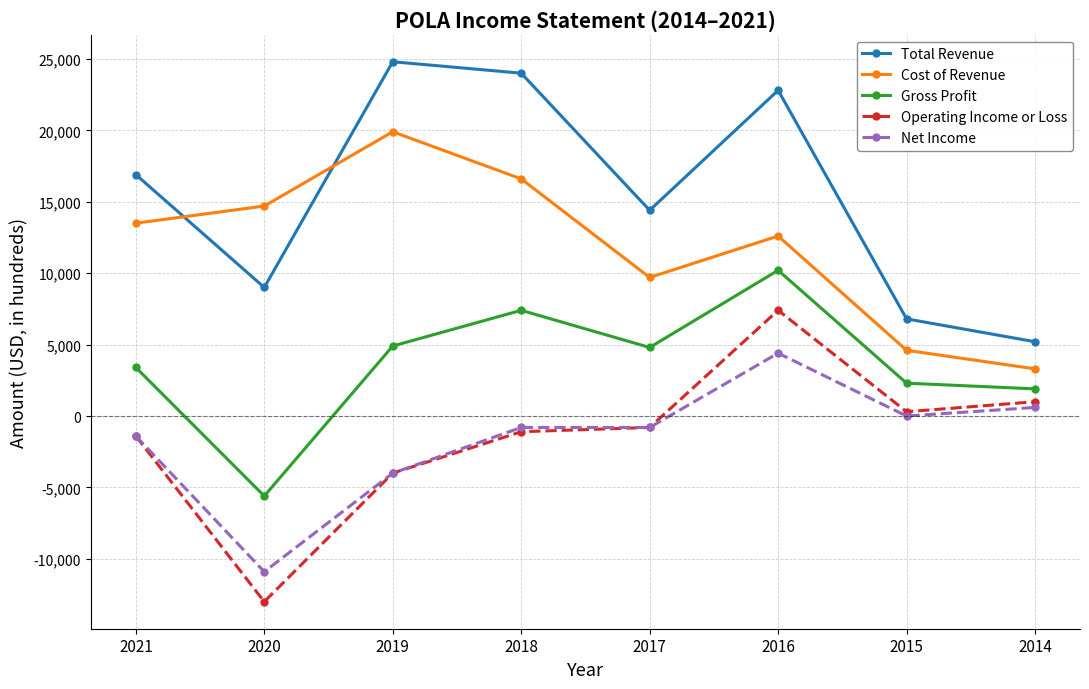

True or false: Total Revenue has more than 0 points higher than both neighbors.

True